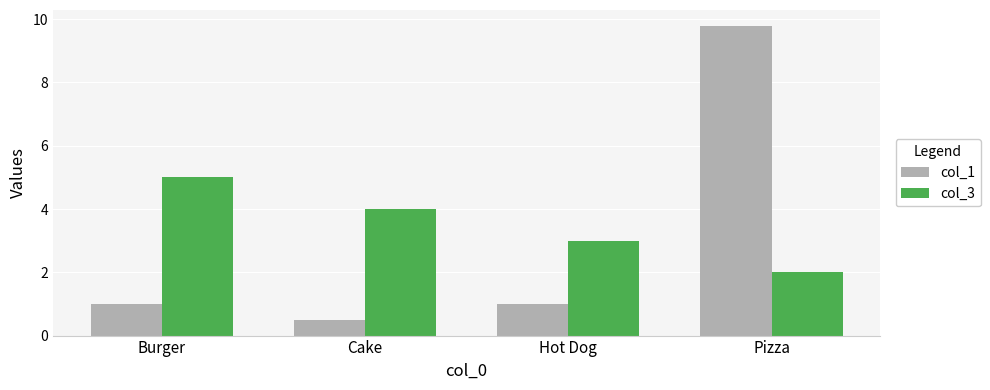

How many series are shown in this chart?

2